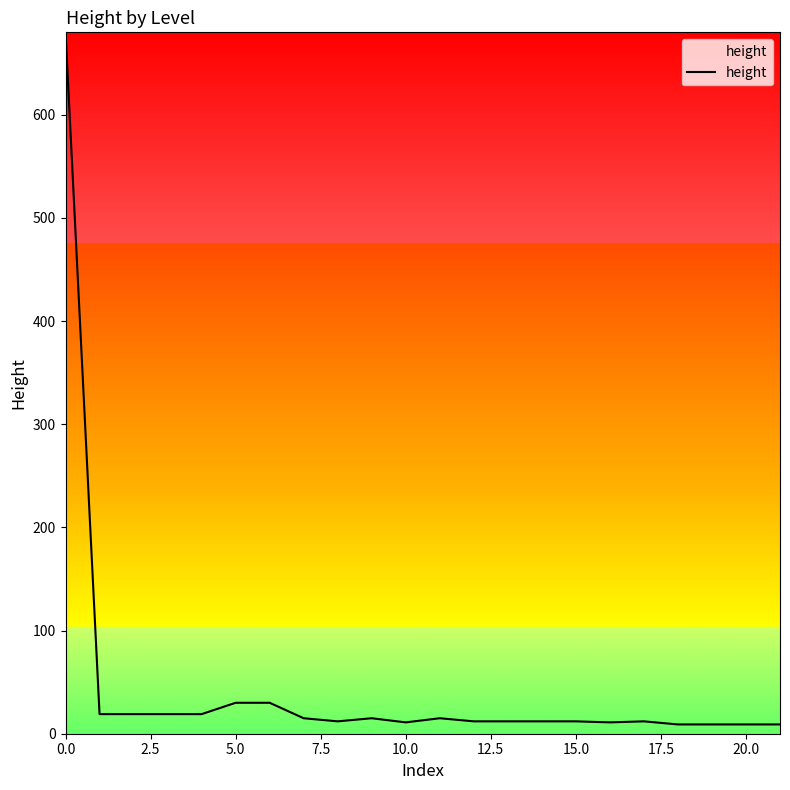

What is the difference between the maximum and minimum values?

671